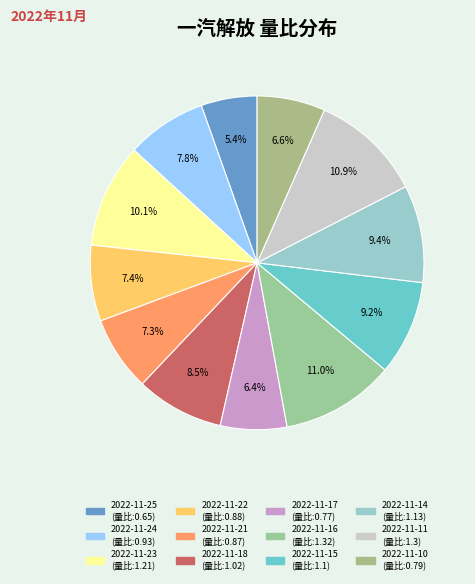

To the nearest percent, what is the difference between the 2022-11-17 and 2022-11-25 slice percentages?

1%